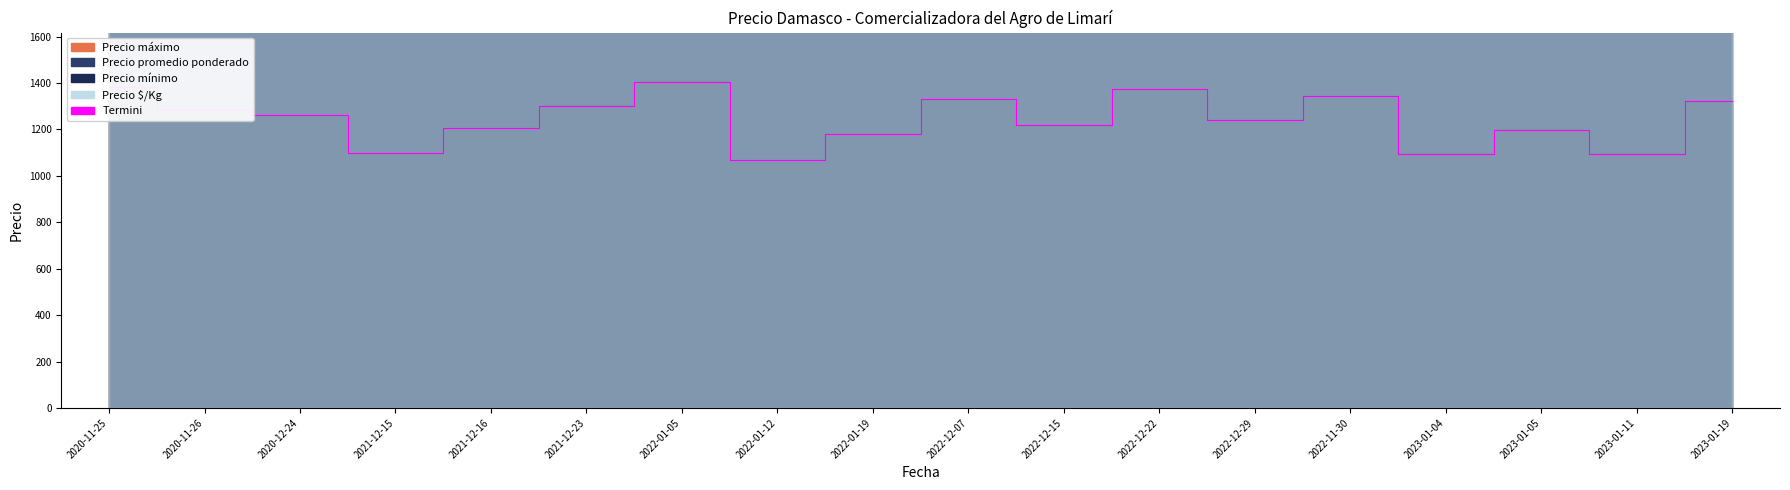

At which label is the value closest to 1237?

2022-12-29